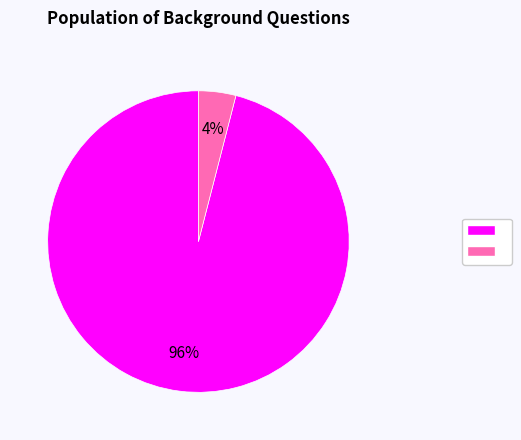

Is there a majority slice in this chart?

Yes